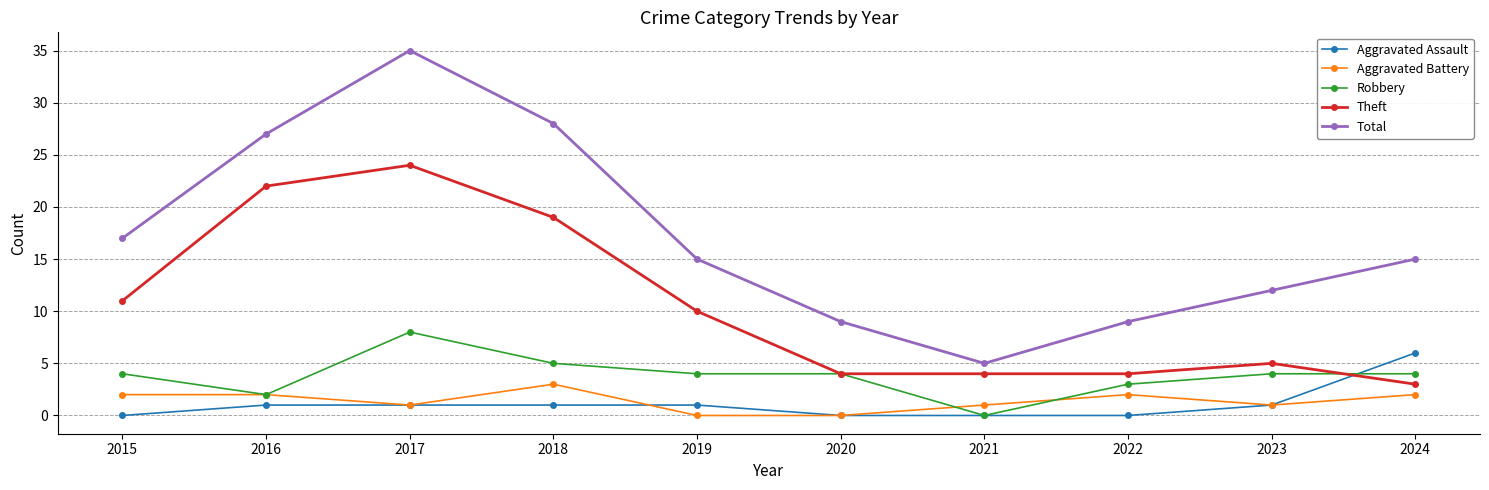

How many lines are shown in the chart?

5